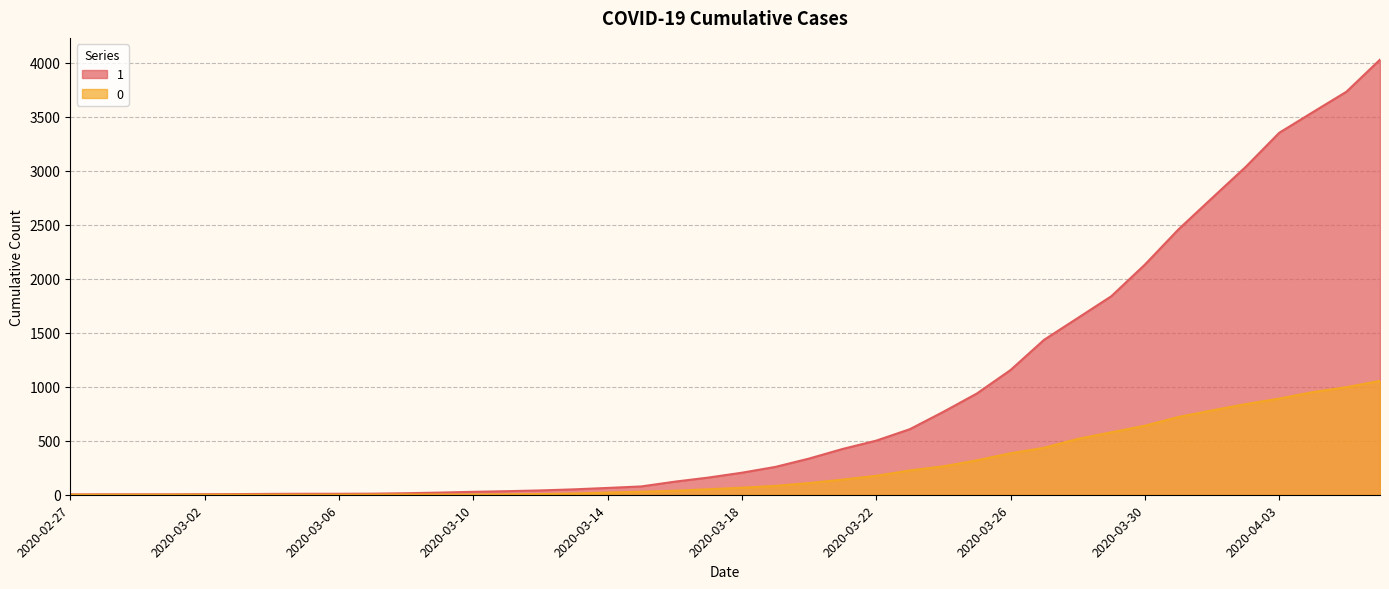

What is the difference between the highest and lowest values at 2020-03-16?

84